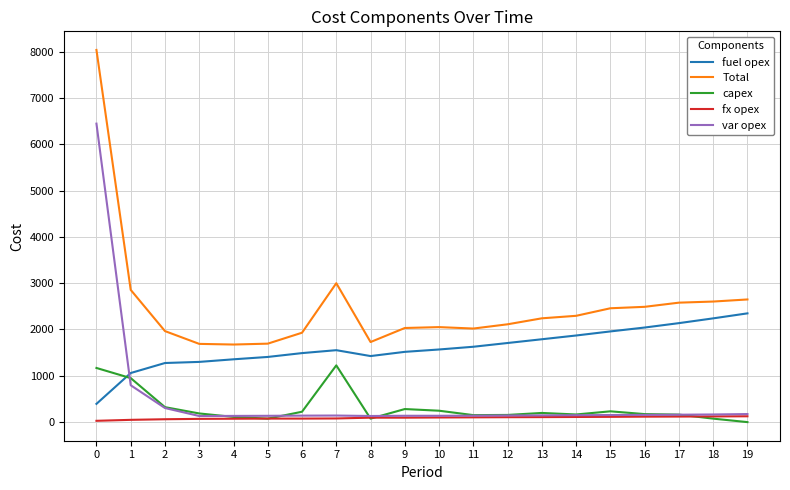

What is the total value across all series at 9?

4064